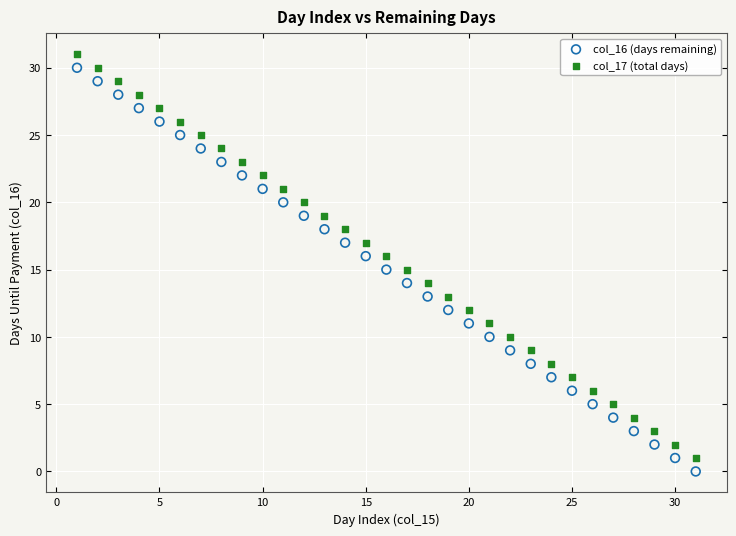

Across all data points, what is the range of X values (max minus min)?

30